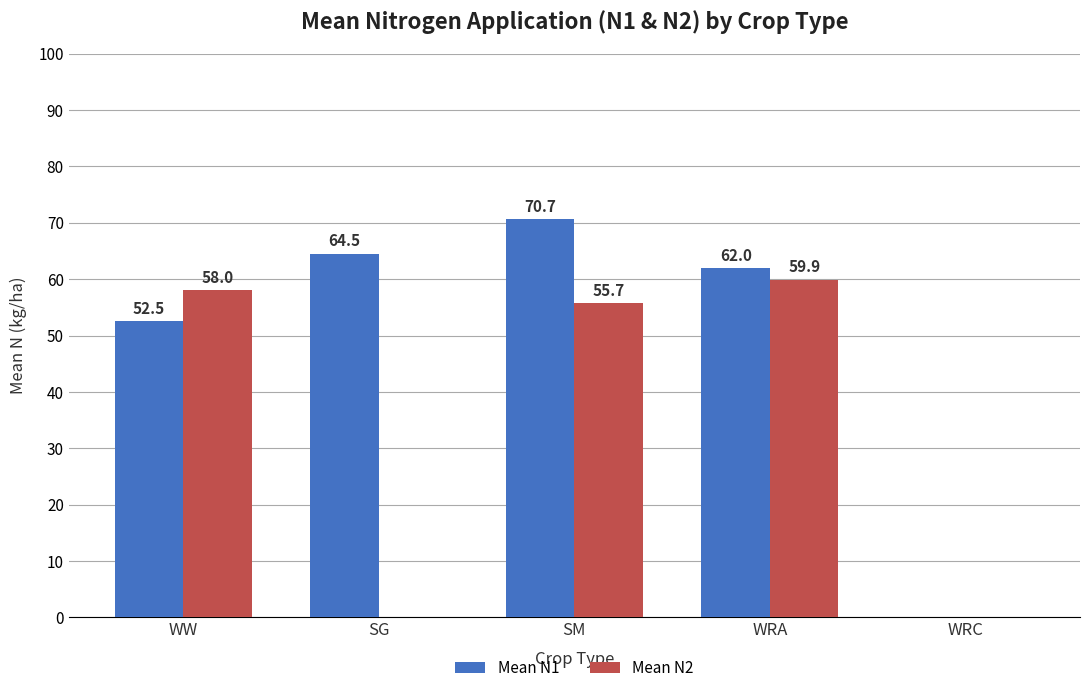

Which series has the largest total across all categories?

Mean N1